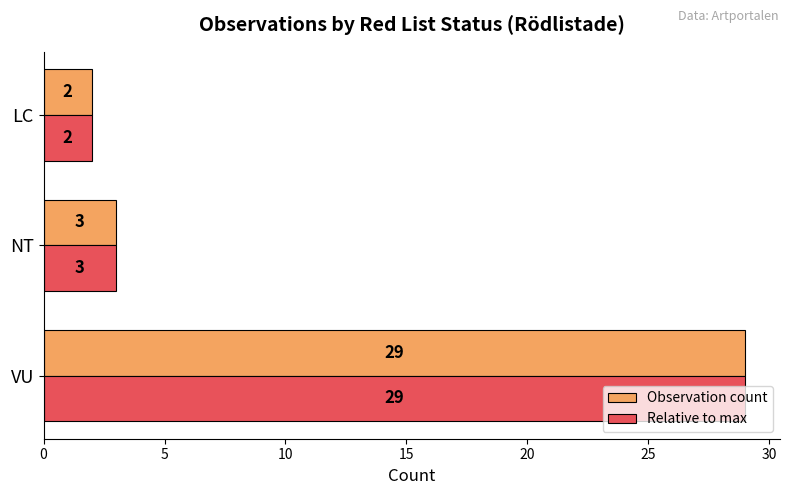

What are all the series names shown in the legend?

Observation count, Relative to max